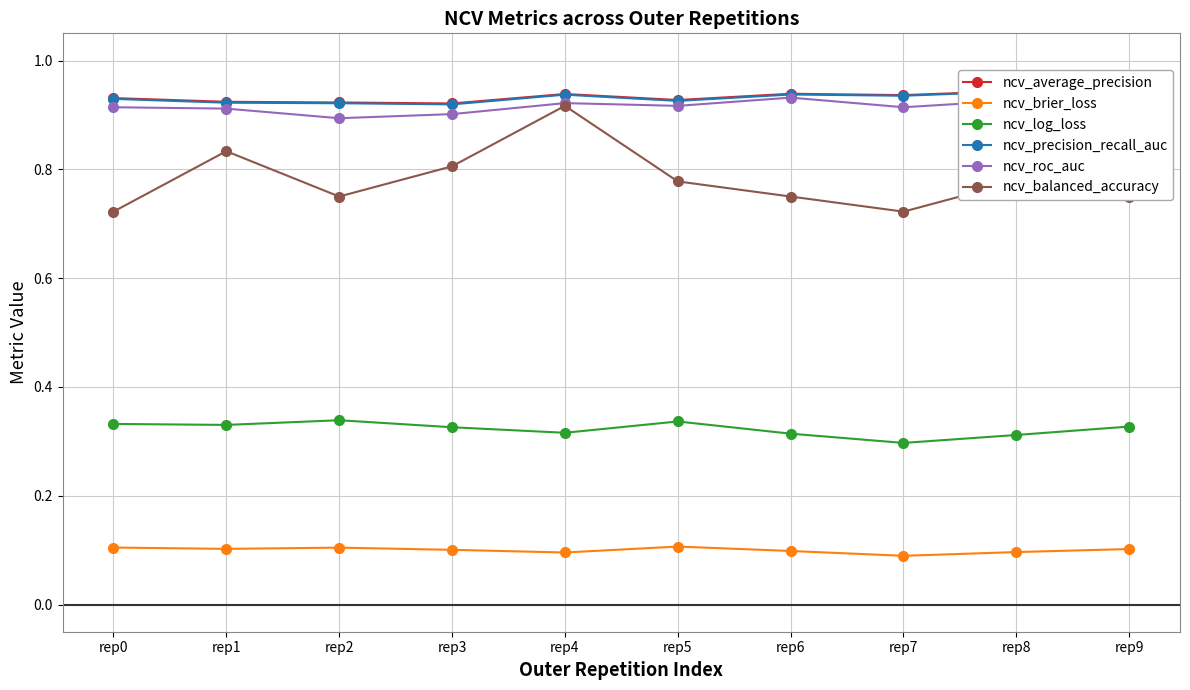

List the labels in order of ncv_precision_recall_auc value, largest first.

rep8, rep6, rep4, rep7, rep0, rep9, rep5, rep1, rep2, rep3